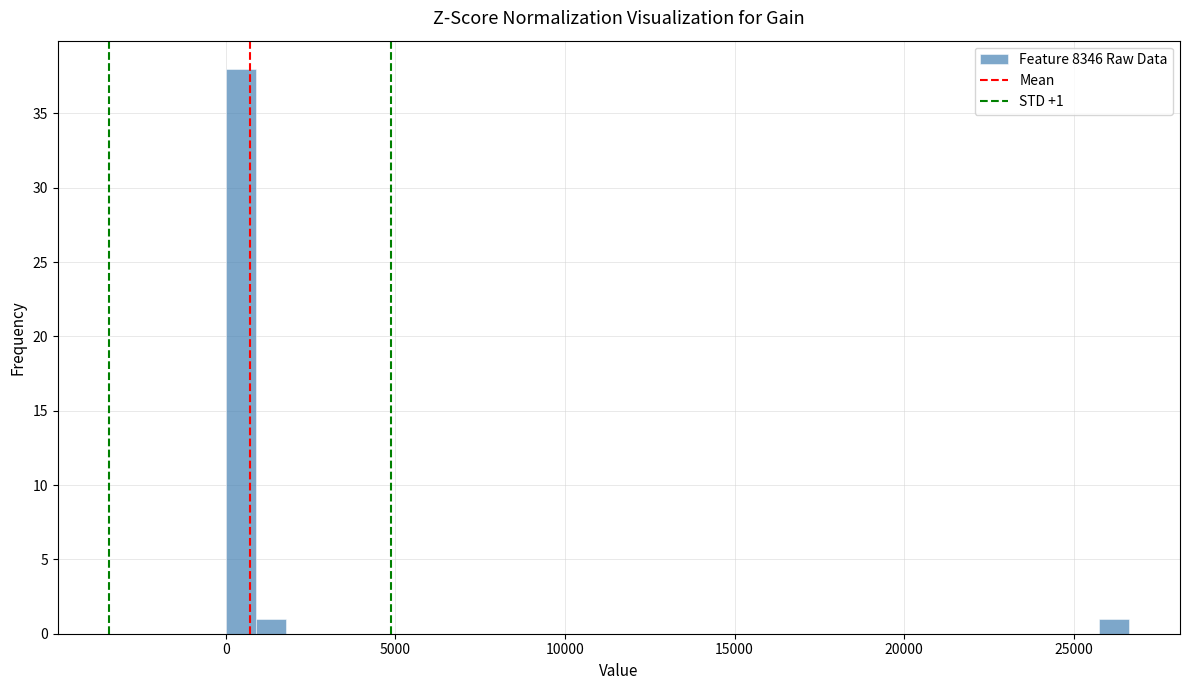

Around what value on the x-axis is the tallest bar? Give the approximate position of its centre, as read against the axis.

500